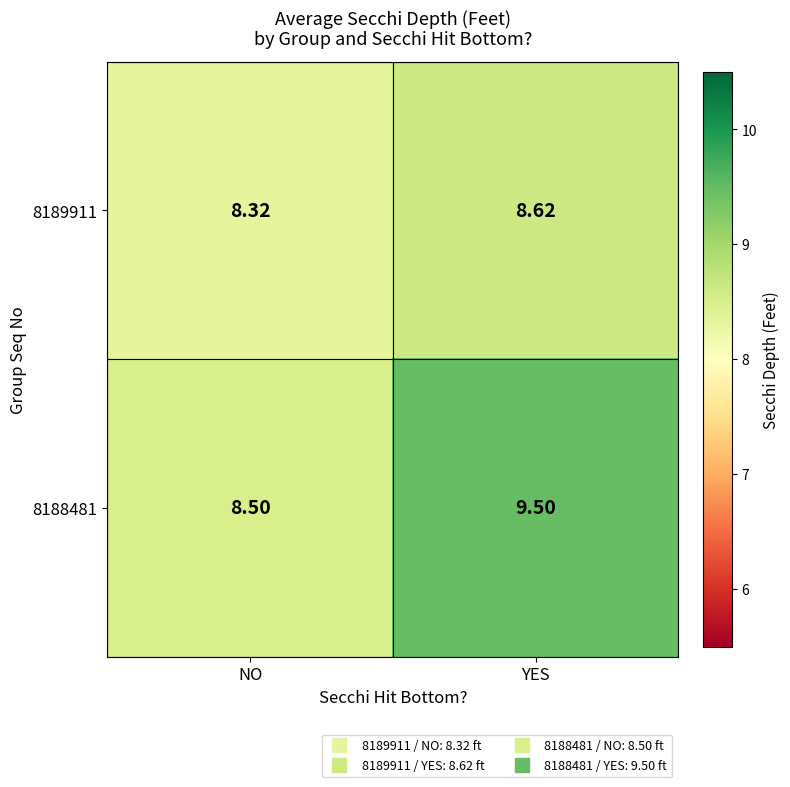

Between NO and YES, which series saw the biggest shift?

8188481